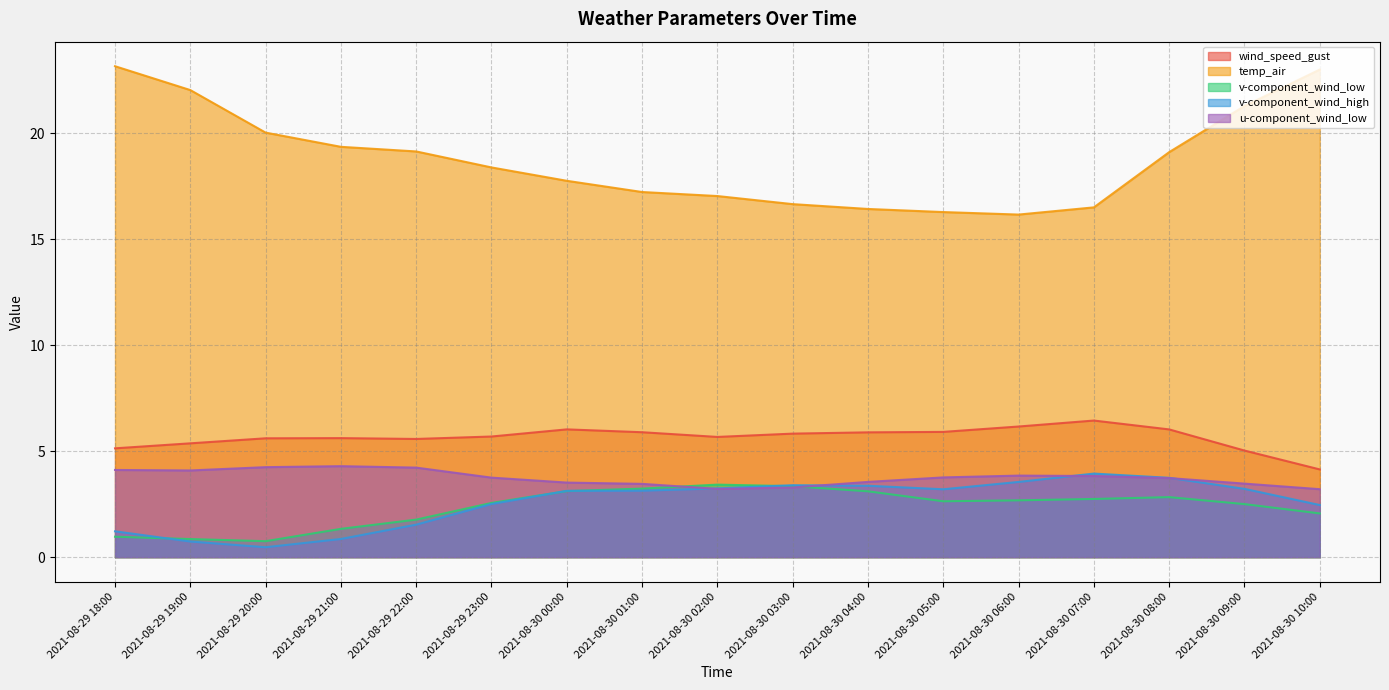

Which series changed the most between 2021-08-30 06:00 and 2021-08-30 10:00?

temp_air